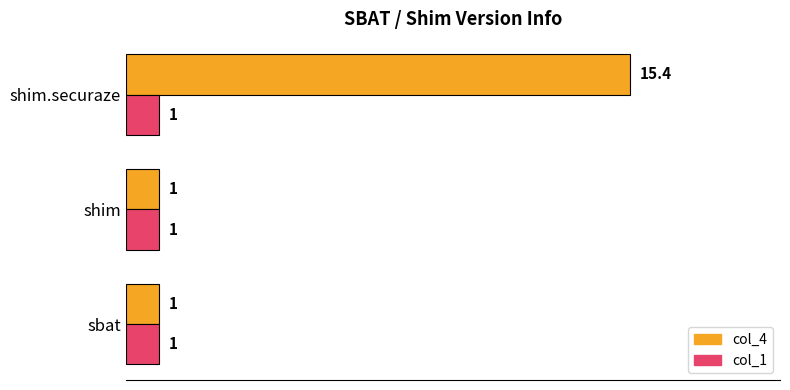

Which series has the widest spread of values?

col_4